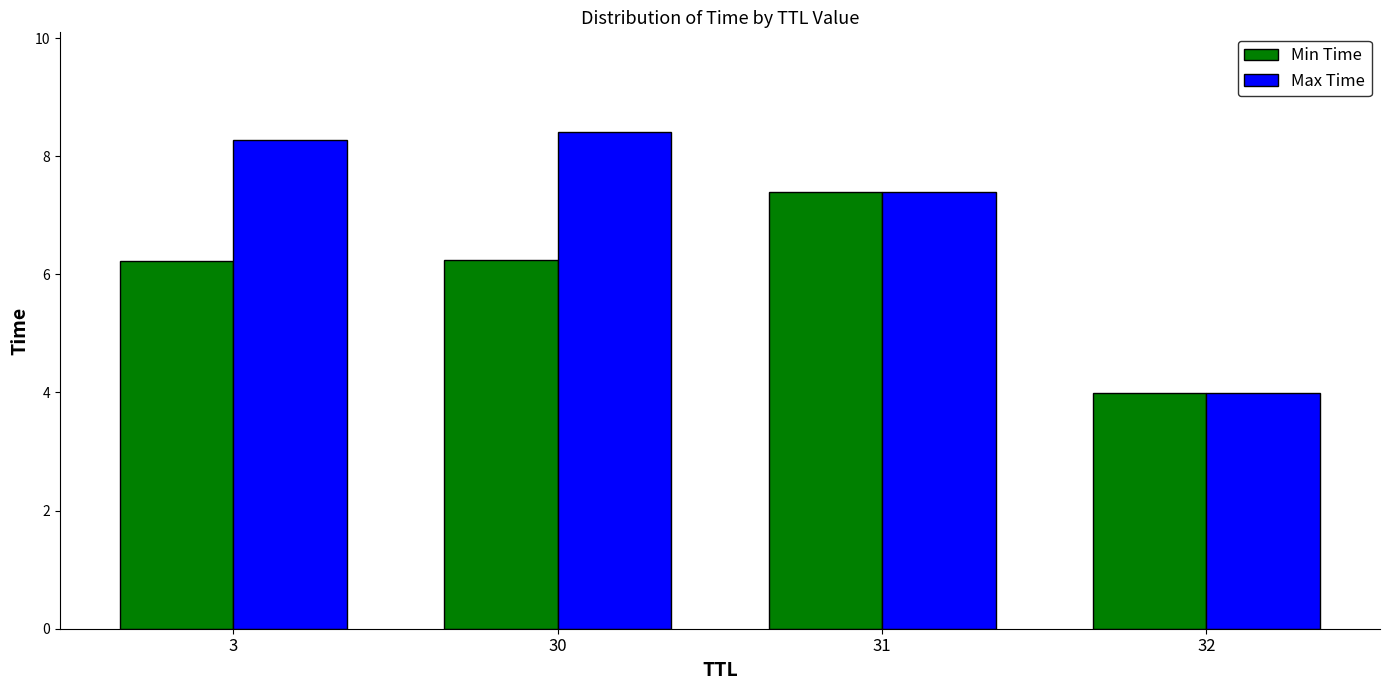

The value of Min Time at 31 is 7.4. True or false?

True